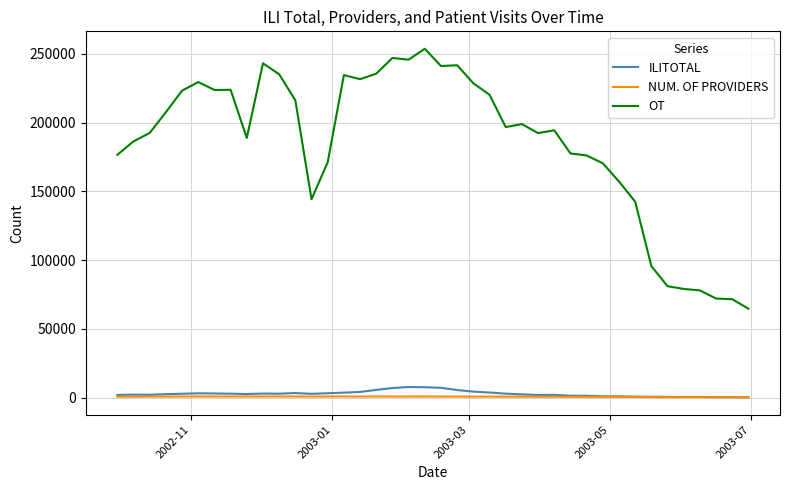

True or false: ILITOTAL and OT intersect in this chart.

False